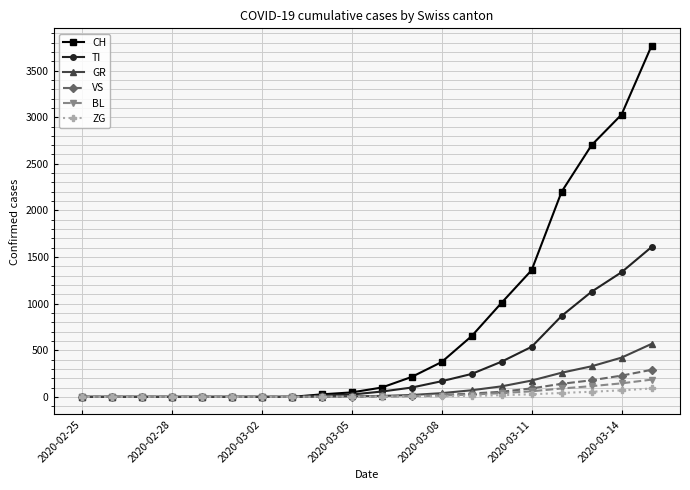

Which series has the largest total across all categories?

CH